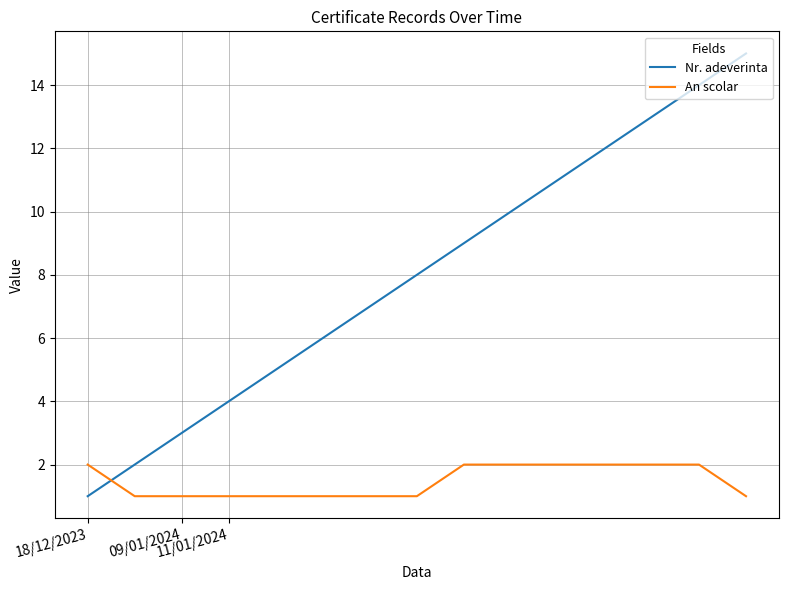

What is the lowest value of the An scolar series?

1